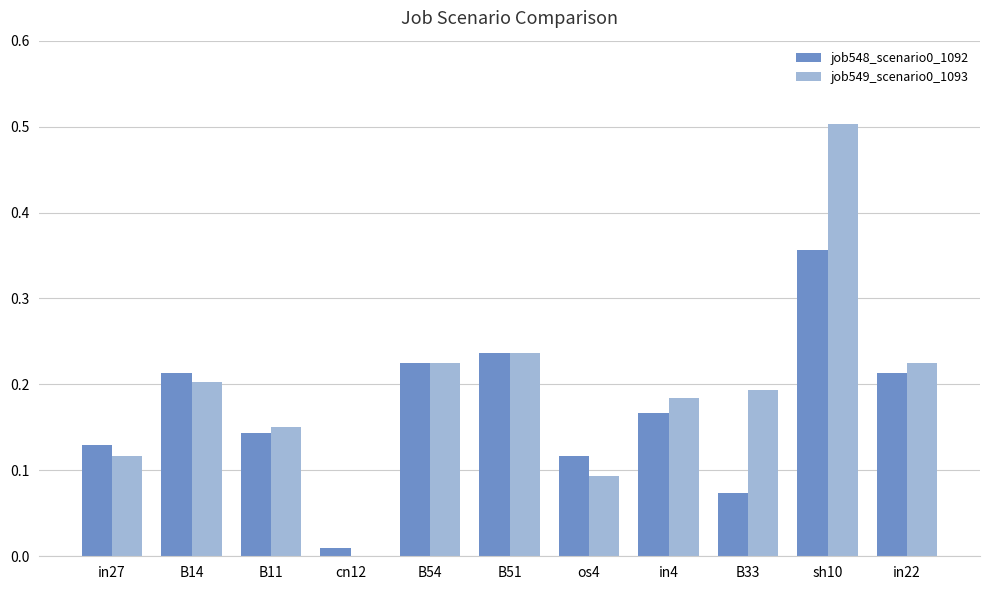

What is the highest value of the job549_scenario0_1093 series?

0.5